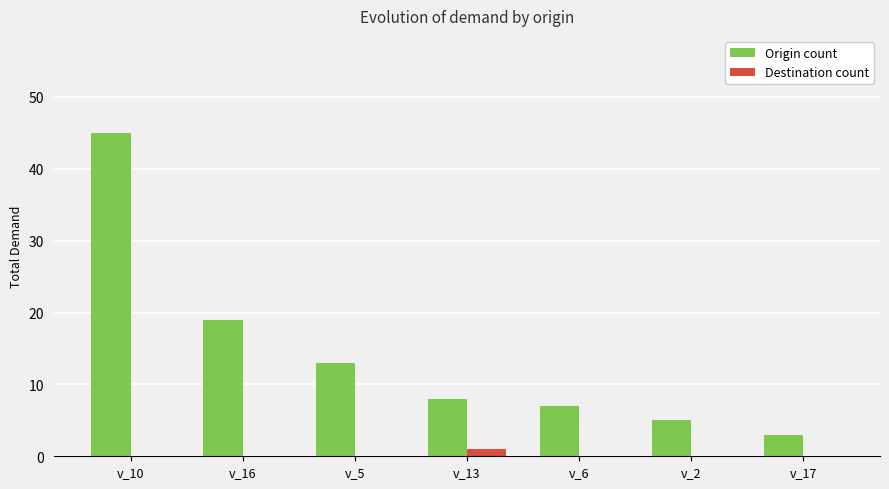

Reading right to left, extract all data points from this chart.

Origin count: 3	5	7	8	13	19	45
Destination count: 0	0	0	1	0	0	0